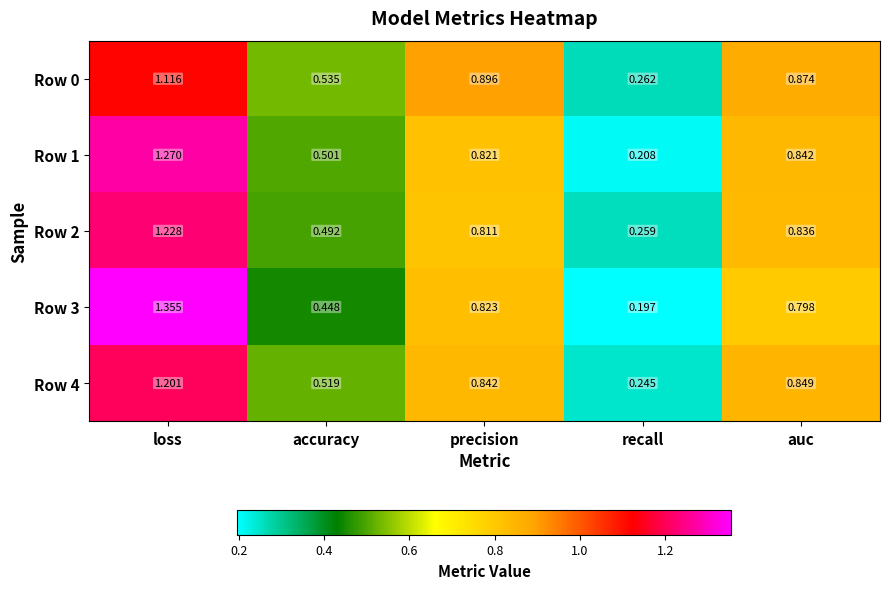

Which category has the highest value in the Row 1 series?

loss